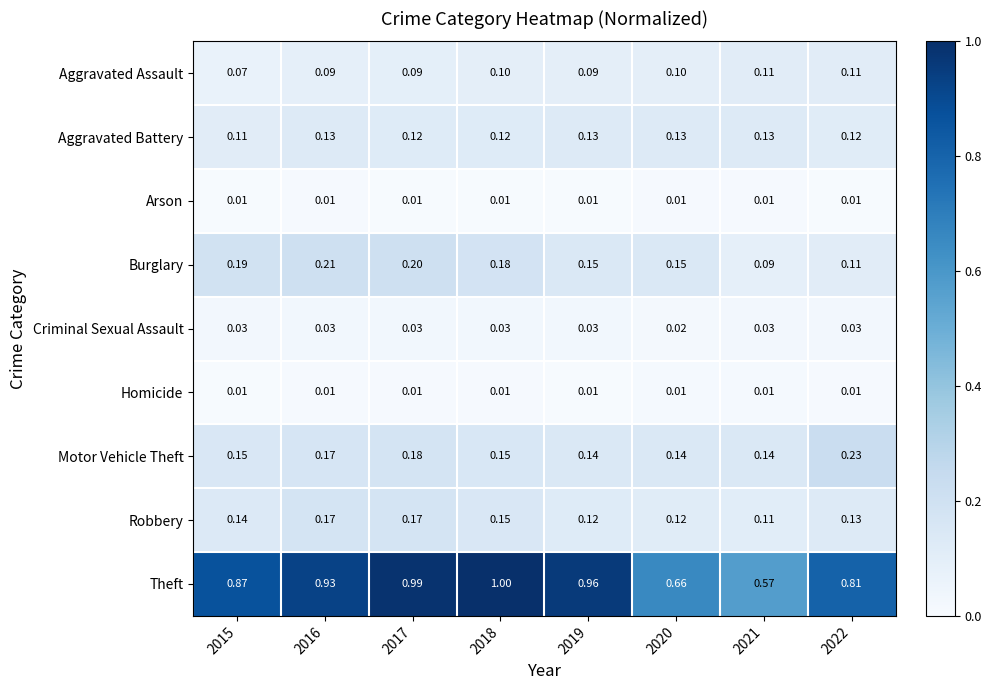

Is the value of Motor Vehicle Theft at 2020 greater than the value of Aggravated Assault at 2016?

Yes